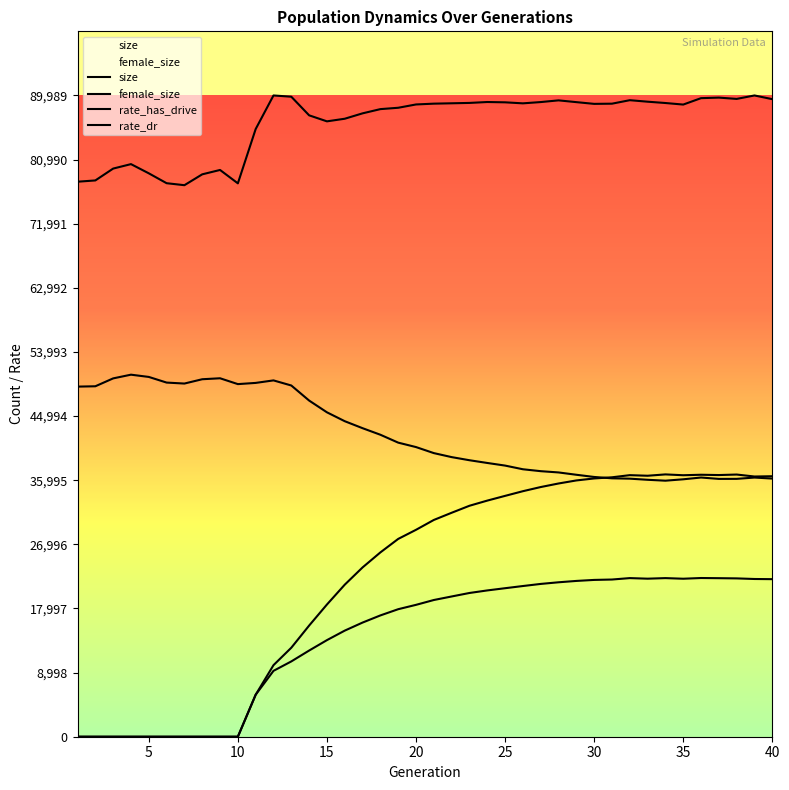

How many lines are shown in the chart?

4